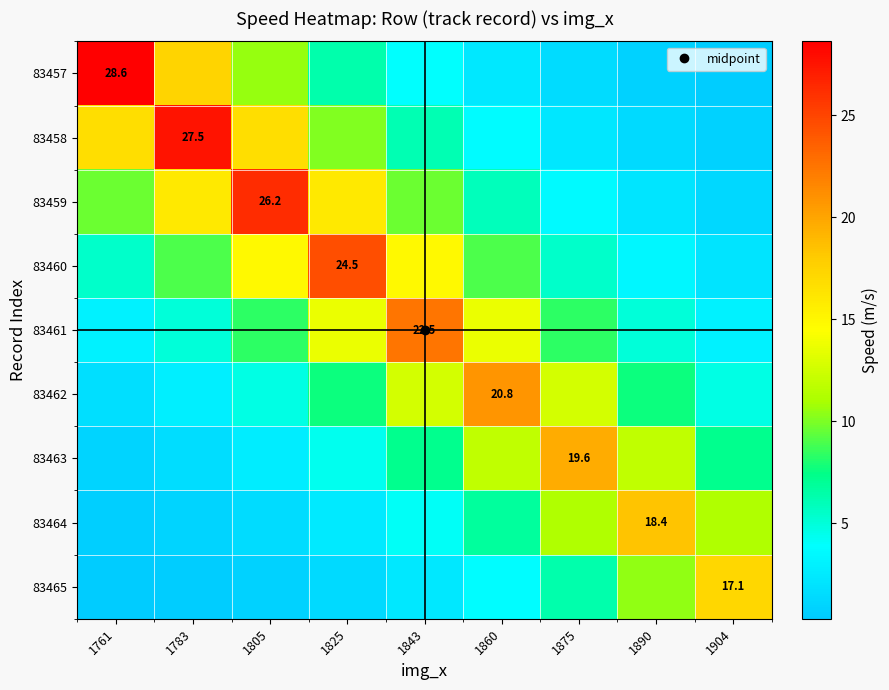

The value of 83463 at 1783 is 1.6. True or false?

True